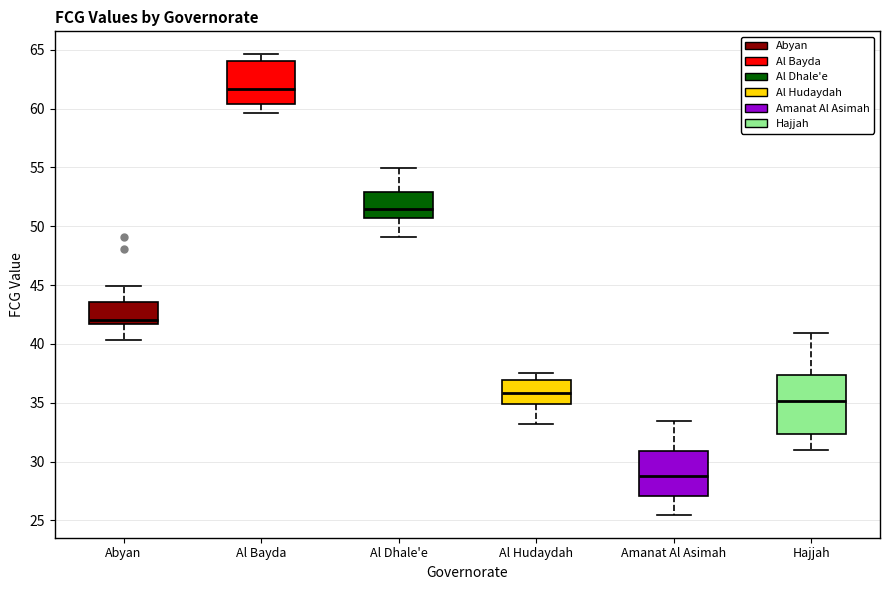

Which box is the tallest, from its lower edge to its upper edge?

Hajjah